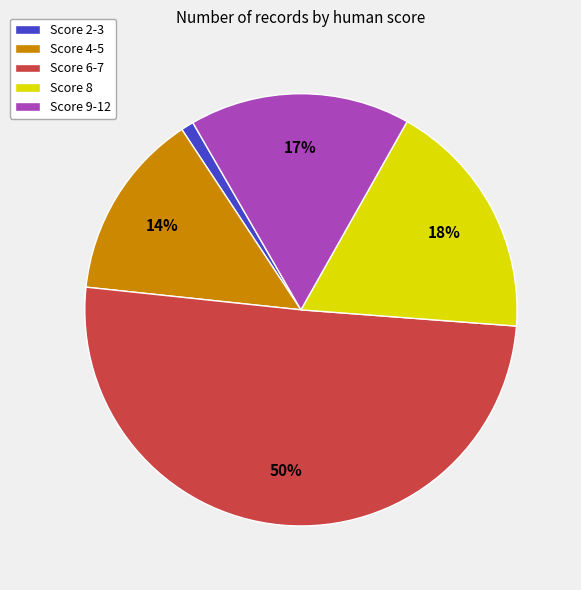

To the nearest percent, what is the average slice percentage?

20%